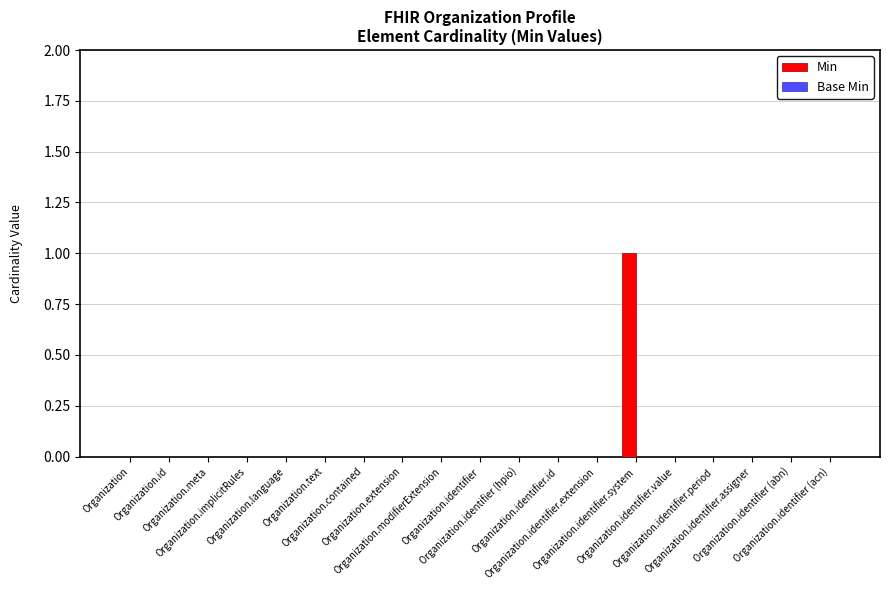

What is the greatest value displayed?

1